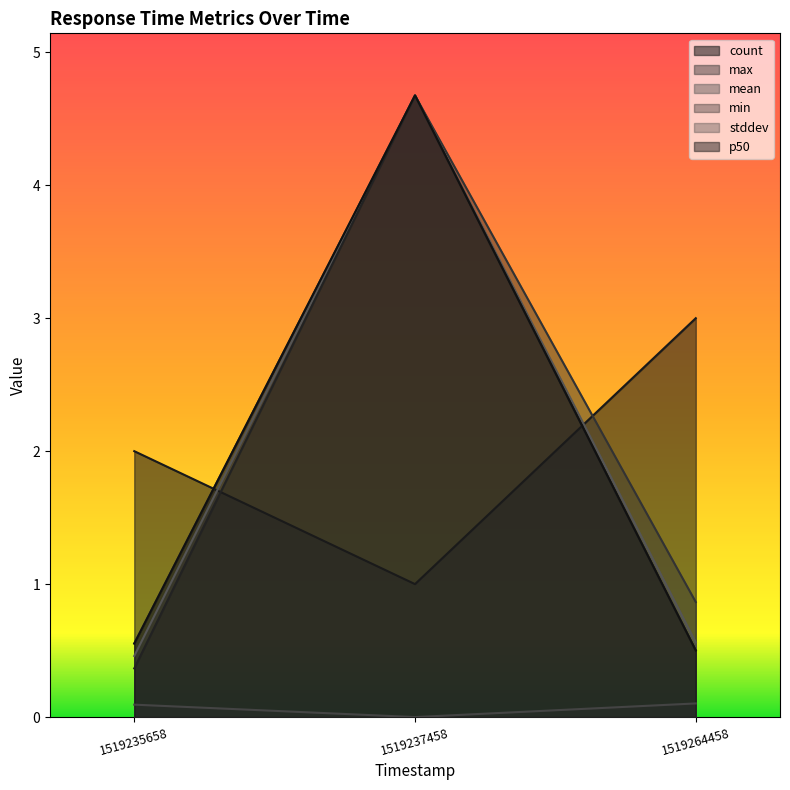

What is the average value of the p50 series?

1.9